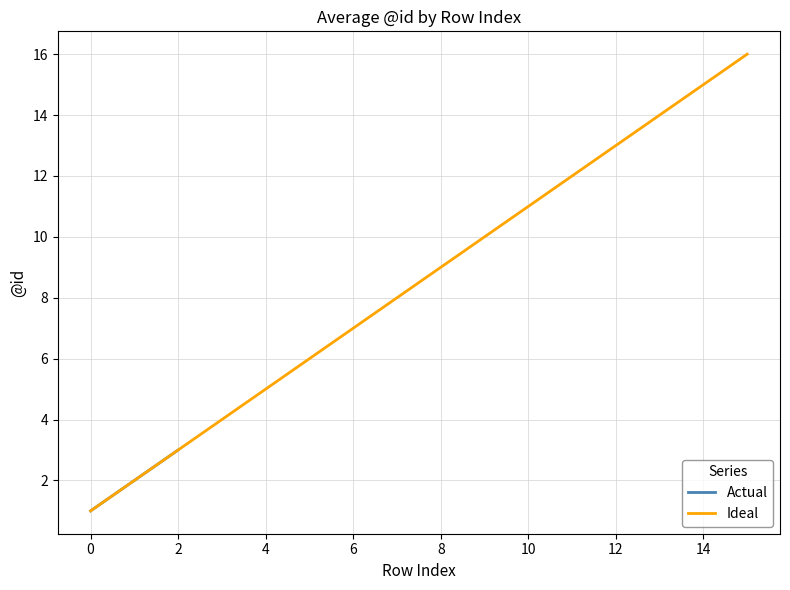

Reading left to right, transcribe all the data shown in this chart.

1	2	3	4	5	6	7	8	9	10	11	12	13	14	15	16